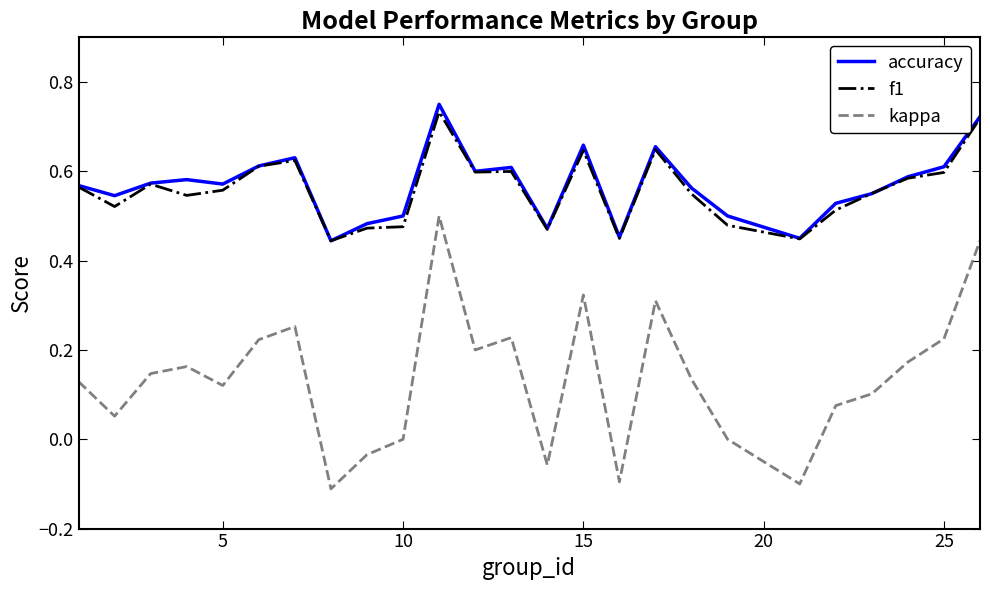

True or false: f1 has more than 0 points higher than both neighbors.

True